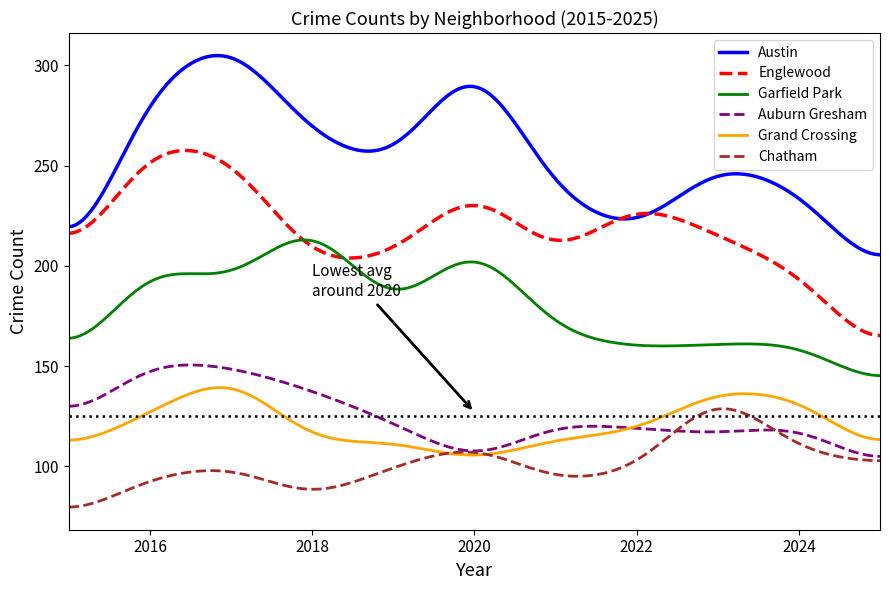

What is the smallest value displayed?

79.7